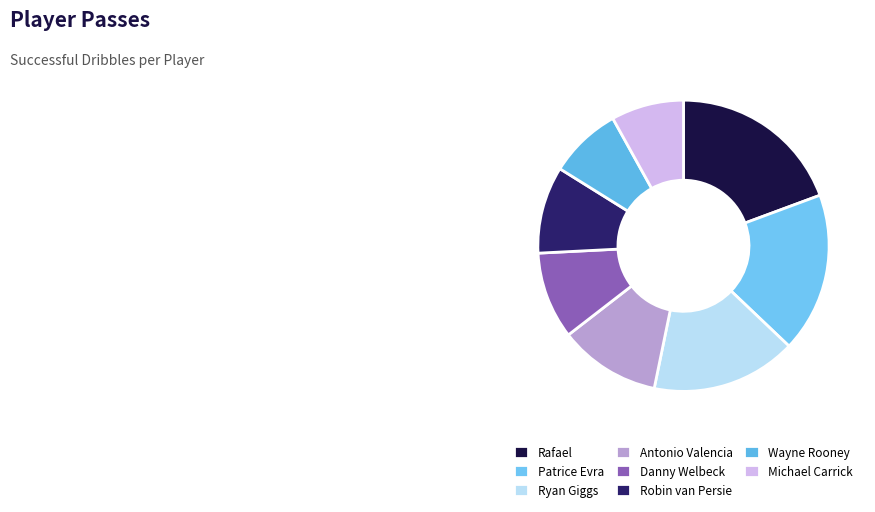

Which slice is the largest?

Rafael